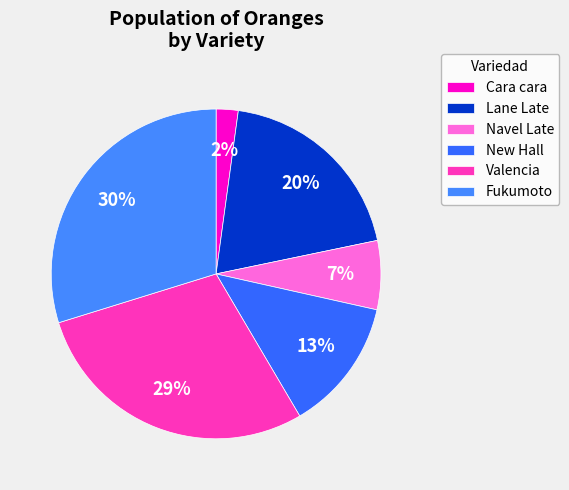

Is there a majority slice in this chart?

No